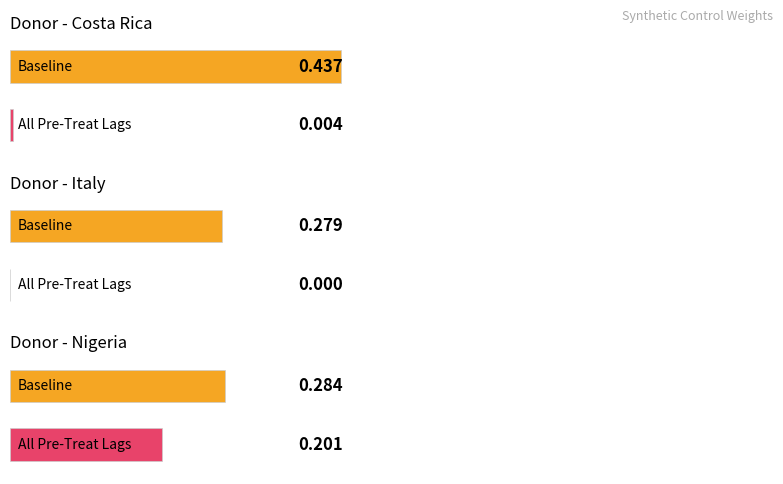

At which label does All Pre-Treat Lags reach its minimum?

Italy